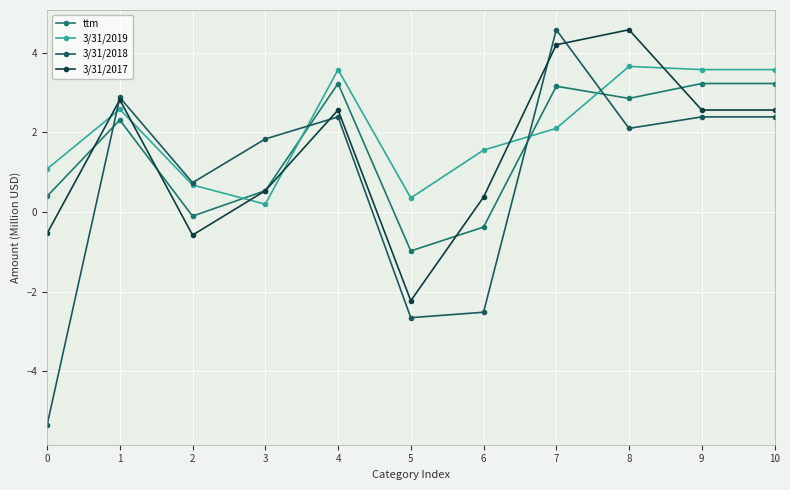

Between 7 and 9, which series saw the biggest shift?

3/31/2018